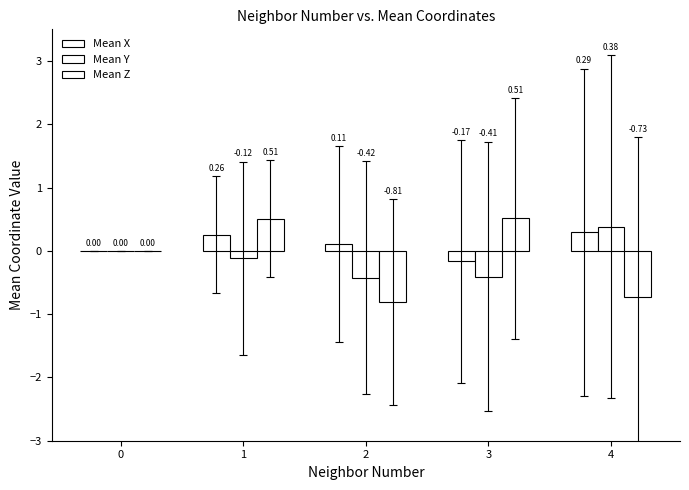

The Mean Z series shows 0.1 at 1. True or false?

False